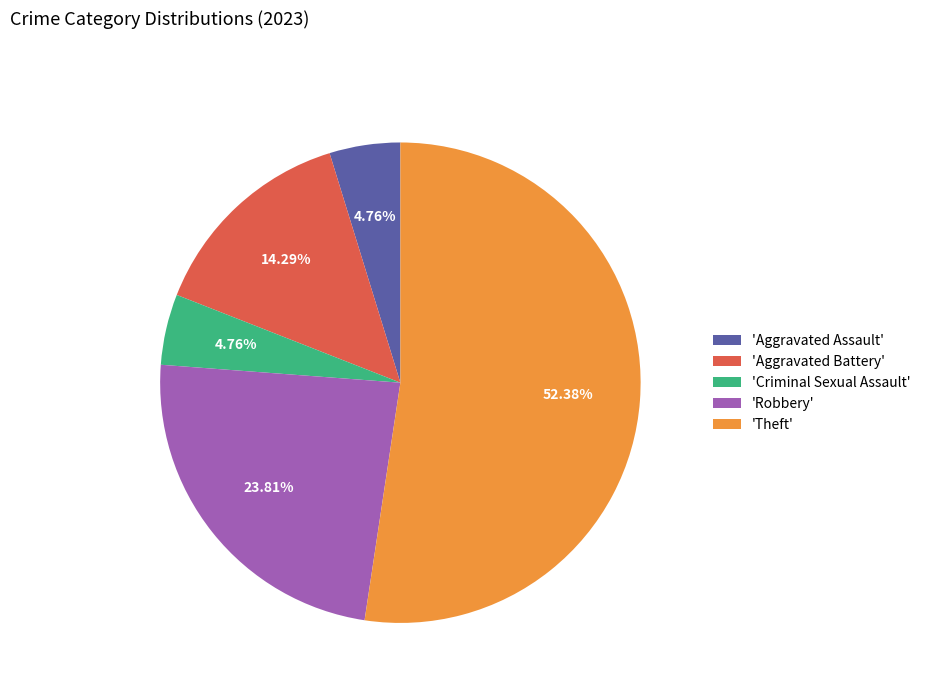

Combined, do 'Theft' and 'Aggravated Battery' account for over 50%?

Yes